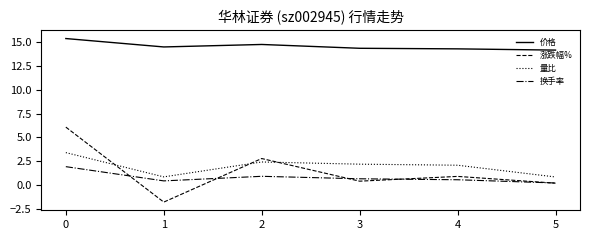

True or false: 量比 and 换手率 cross at least once.

False